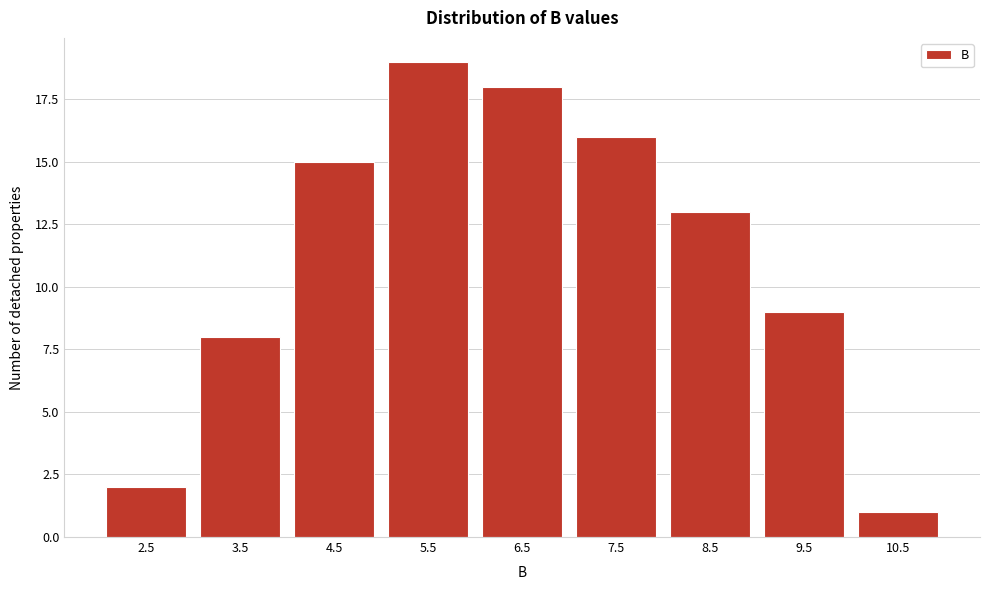

Reading right to left, list all the values displayed in this chart.

1	9	13	16	18	19	15	8	2